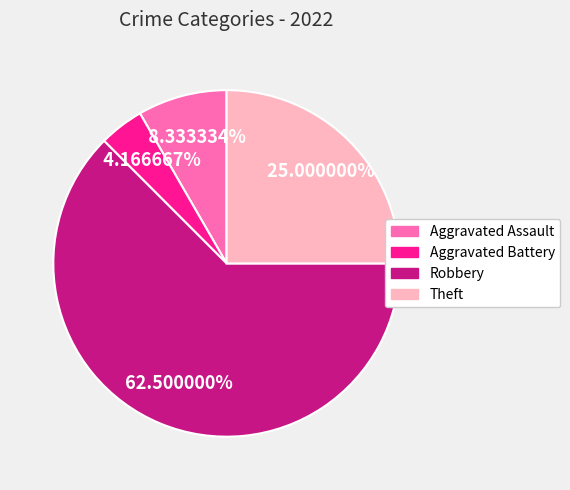

What is the ratio of the value at Aggravated Assault to the value at Aggravated Battery?

2.0